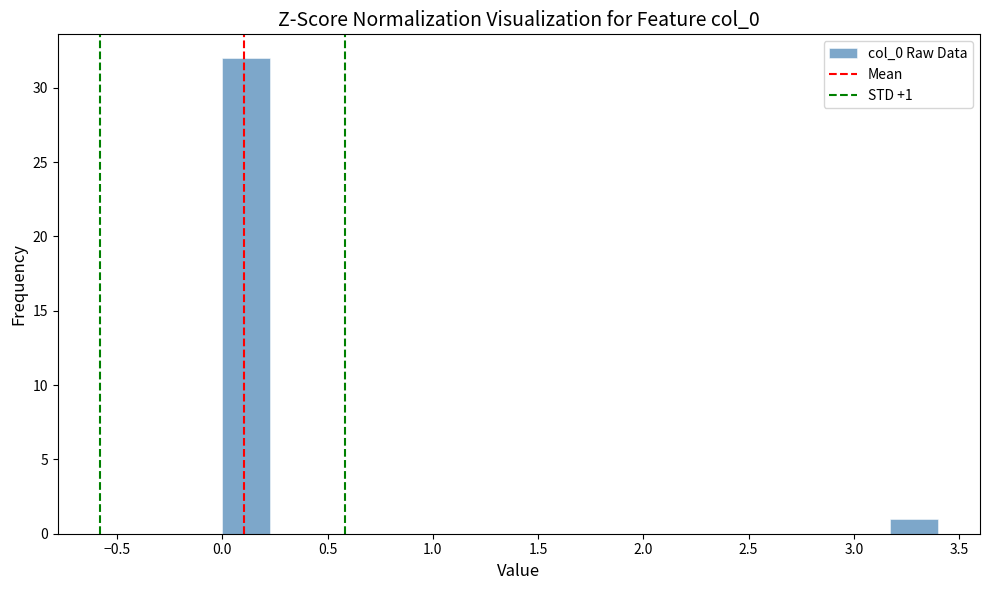

Which range on the x-axis has the tallest bar?

0.00 to 0.25